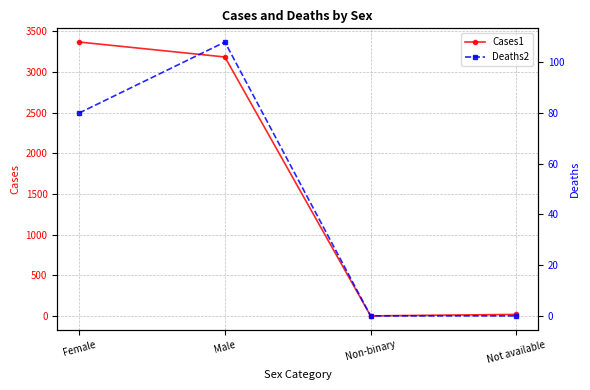

Reading right to left, extract all data points from this chart.

Cases1: Not available=19	Non-binary=1	Male=3184	Female=3368
Deaths2: Not available=0	Non-binary=0	Male=108	Female=80